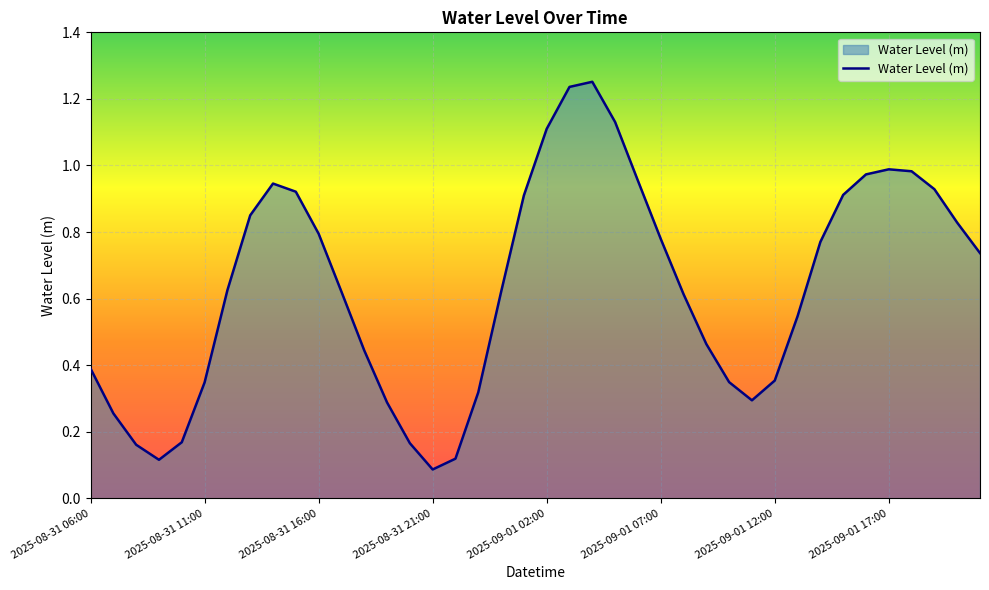

How many lines are shown in the chart?

1